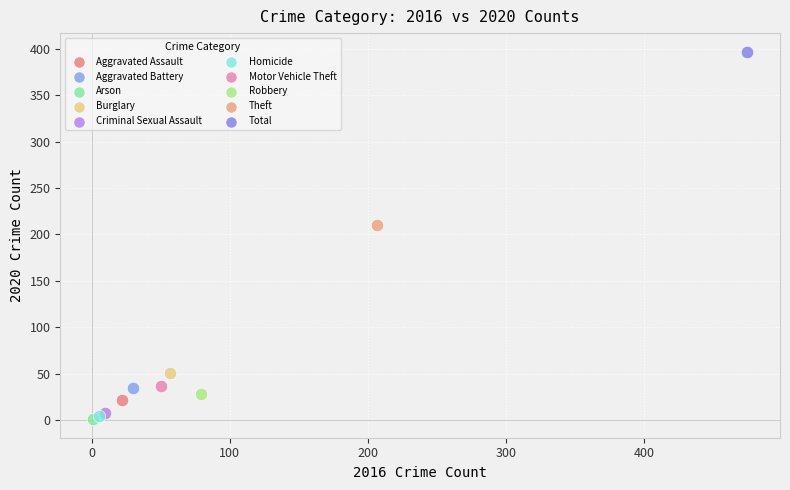

What are all the series names shown in the legend?

Aggravated Assault, Aggravated Battery, Arson, Burglary, Criminal Sexual Assault, Homicide, Motor Vehicle Theft, Robbery, Theft, Total